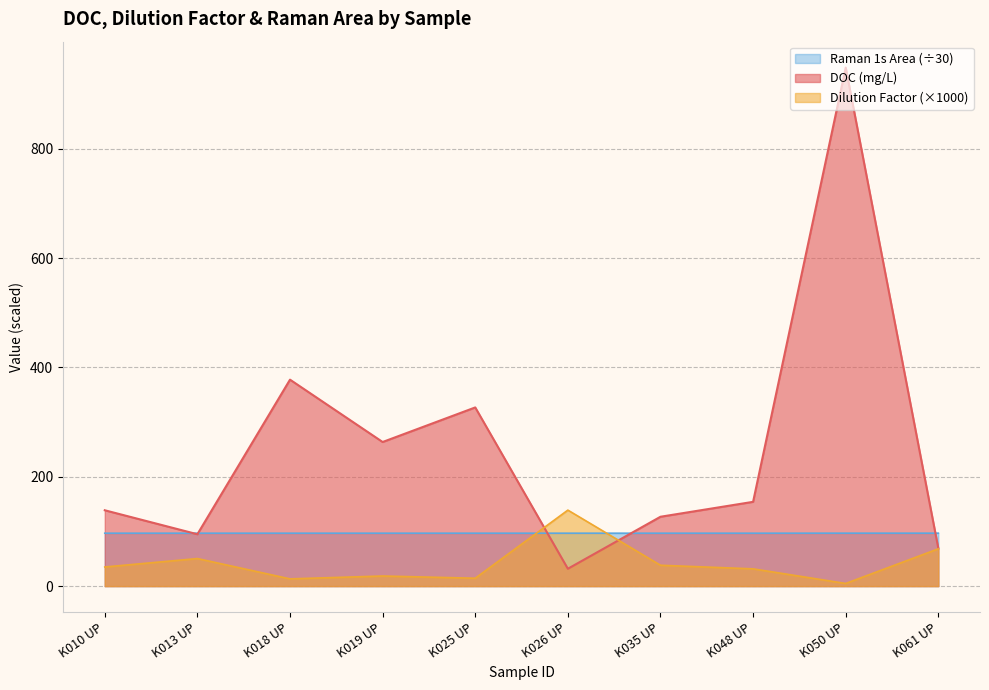

At which label does Raman 1s Area reach its peak?

K050 UP